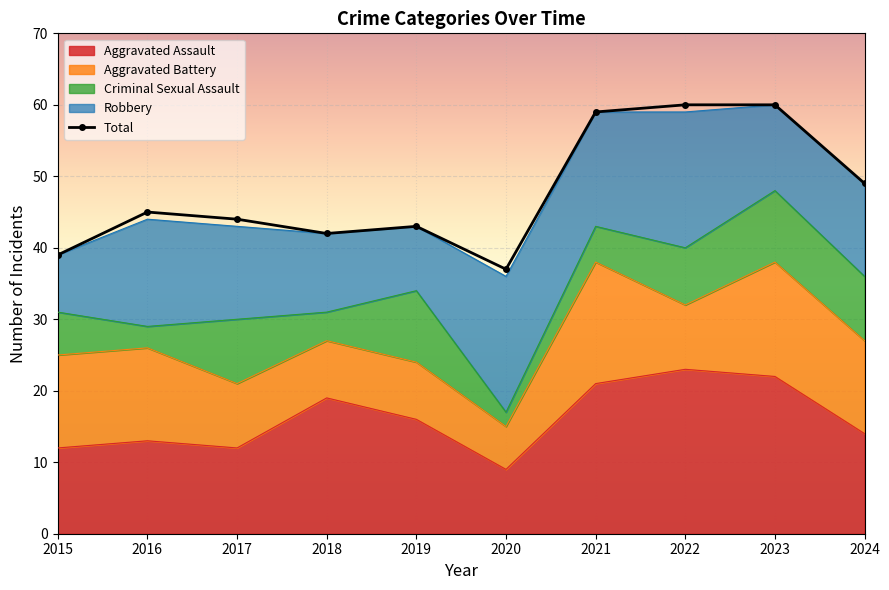

Reading right to left, extract all data points from this chart.

Aggravated Assault: 14	22	23	21	9	16	19	12	13	12
Aggravated Battery: 13	16	9	17	6	8	8	9	13	13
Criminal Sexual Assault: 9	10	8	5	2	10	4	9	3	6
Robbery: 13	12	19	16	19	9	11	13	15	8
Total: 49	60	60	59	37	43	42	44	45	39